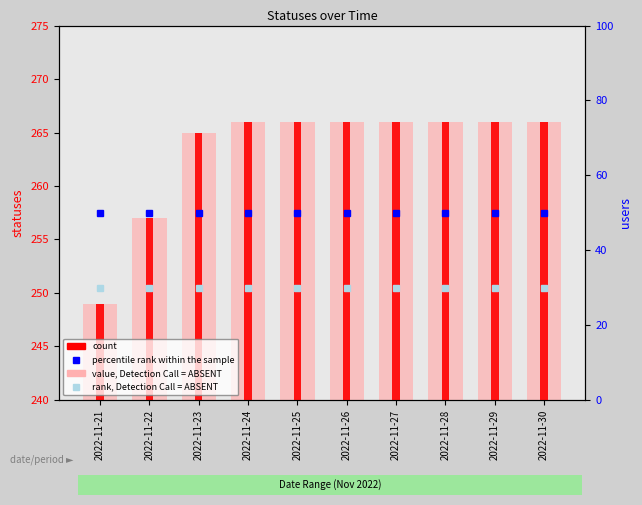

Reading right to left, extract all data points from this chart.

value, Detection Call = ABSENT: 2022-11-30=266	2022-11-29=266	2022-11-28=266	2022-11-27=266	2022-11-26=266	2022-11-25=266	2022-11-24=266	2022-11-23=265	2022-11-22=257	2022-11-21=249
count: 2022-11-30=266	2022-11-29=266	2022-11-28=266	2022-11-27=266	2022-11-26=266	2022-11-25=266	2022-11-24=266	2022-11-23=265	2022-11-22=257	2022-11-21=249
percentile rank within the sample: 2022-11-30=50	2022-11-29=50	2022-11-28=50	2022-11-27=50	2022-11-26=50	2022-11-25=50	2022-11-24=50	2022-11-23=50	2022-11-22=50	2022-11-21=50
rank, Detection Call = ABSENT: 2022-11-30=30	2022-11-29=30	2022-11-28=30	2022-11-27=30	2022-11-26=30	2022-11-25=30	2022-11-24=30	2022-11-23=30	2022-11-22=30	2022-11-21=30